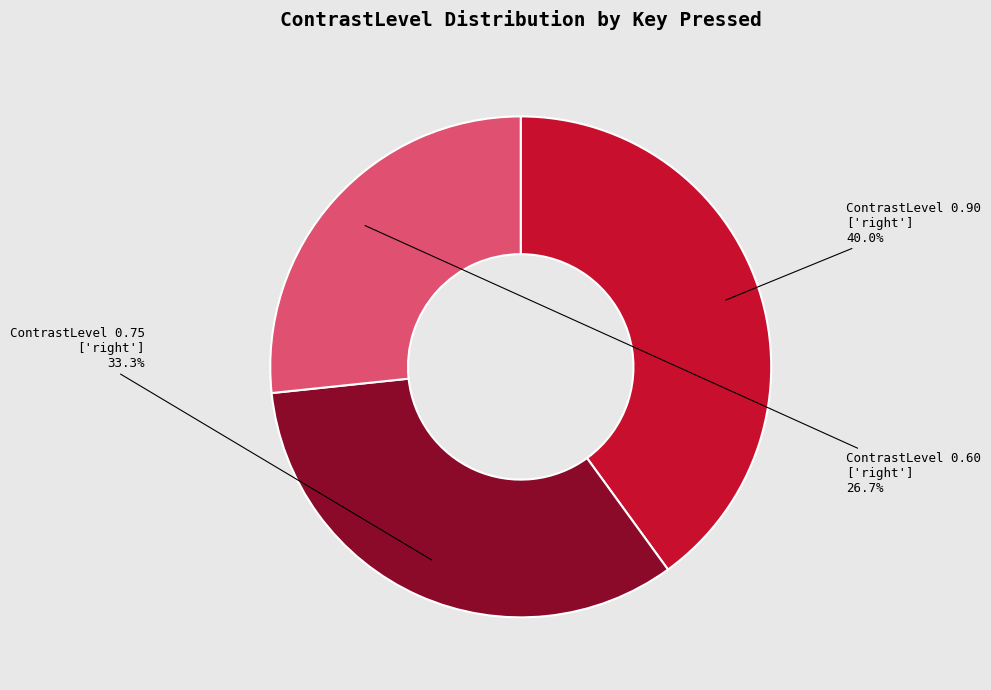

Is there a majority slice in this chart?

No